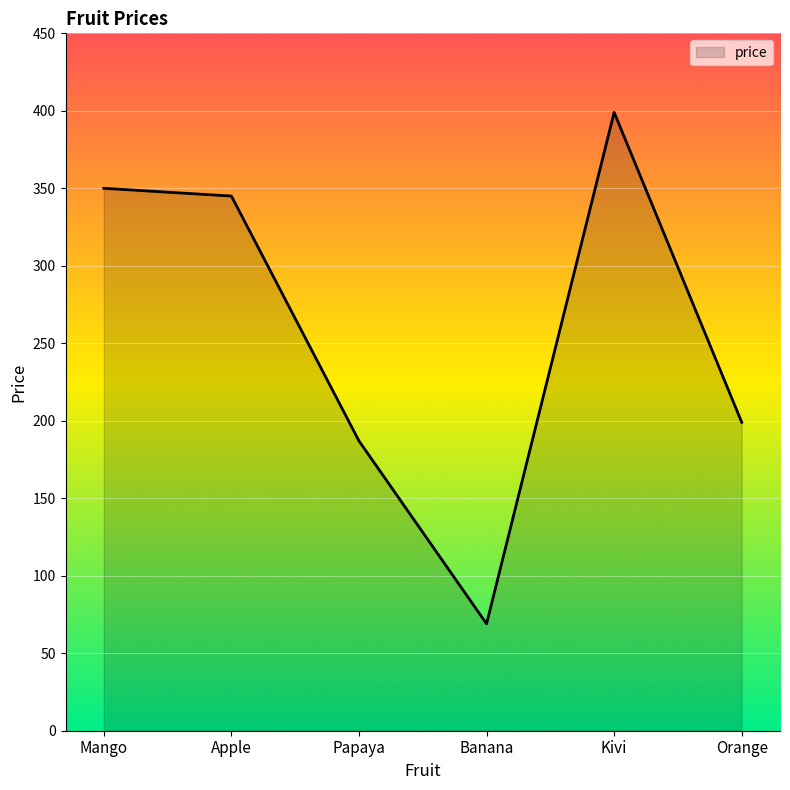

What is the maximum value shown in the chart?

399